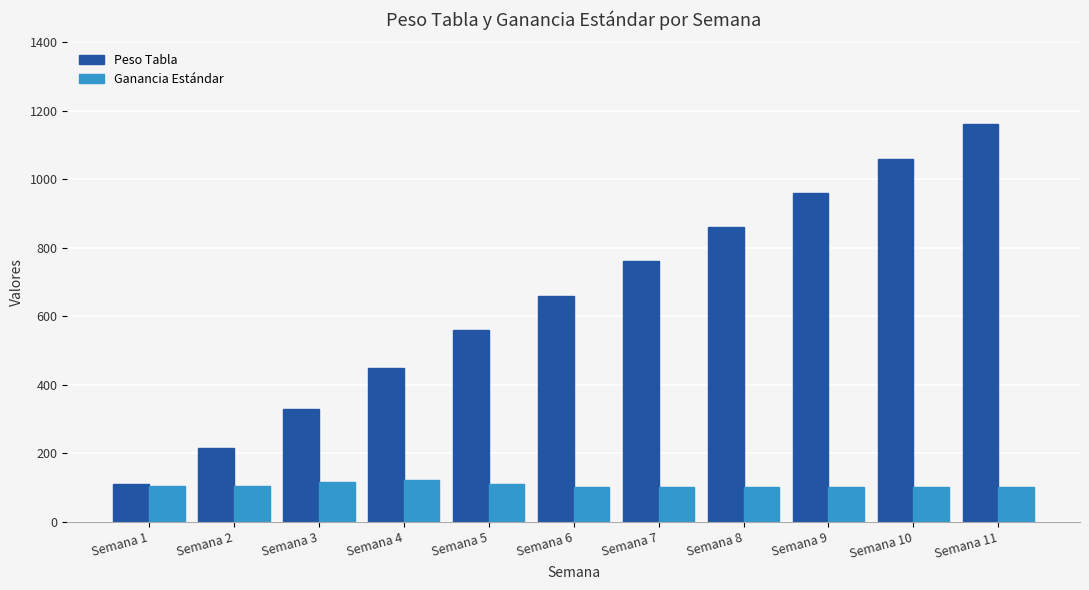

How many bars are there in total?

22